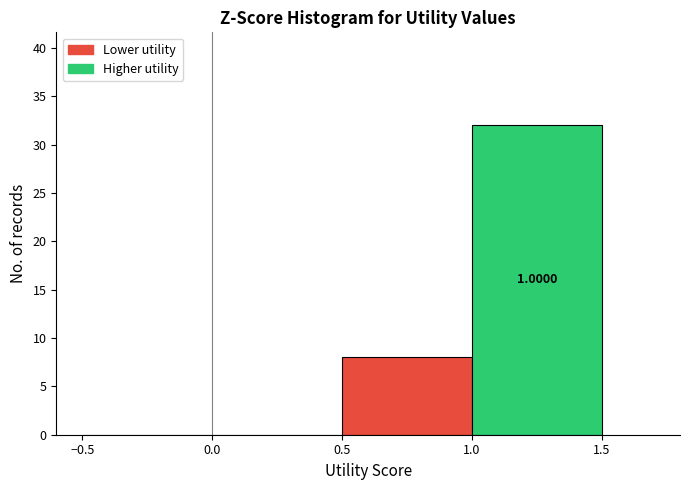

Which range on the x-axis has the tallest bar?

1.0 to 1.5